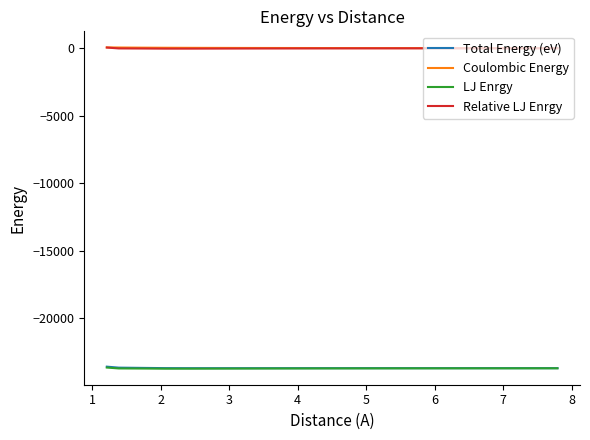

True or false: Coulombic Energy and Total Energy (eV) intersect in this chart.

False